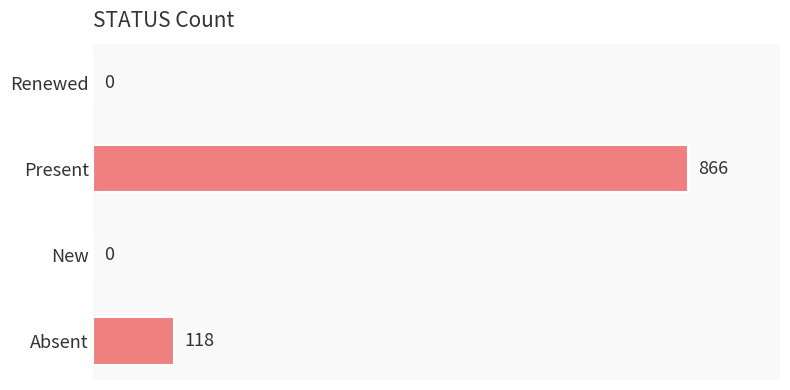

What is the change in value from Renewed to Present?

+866